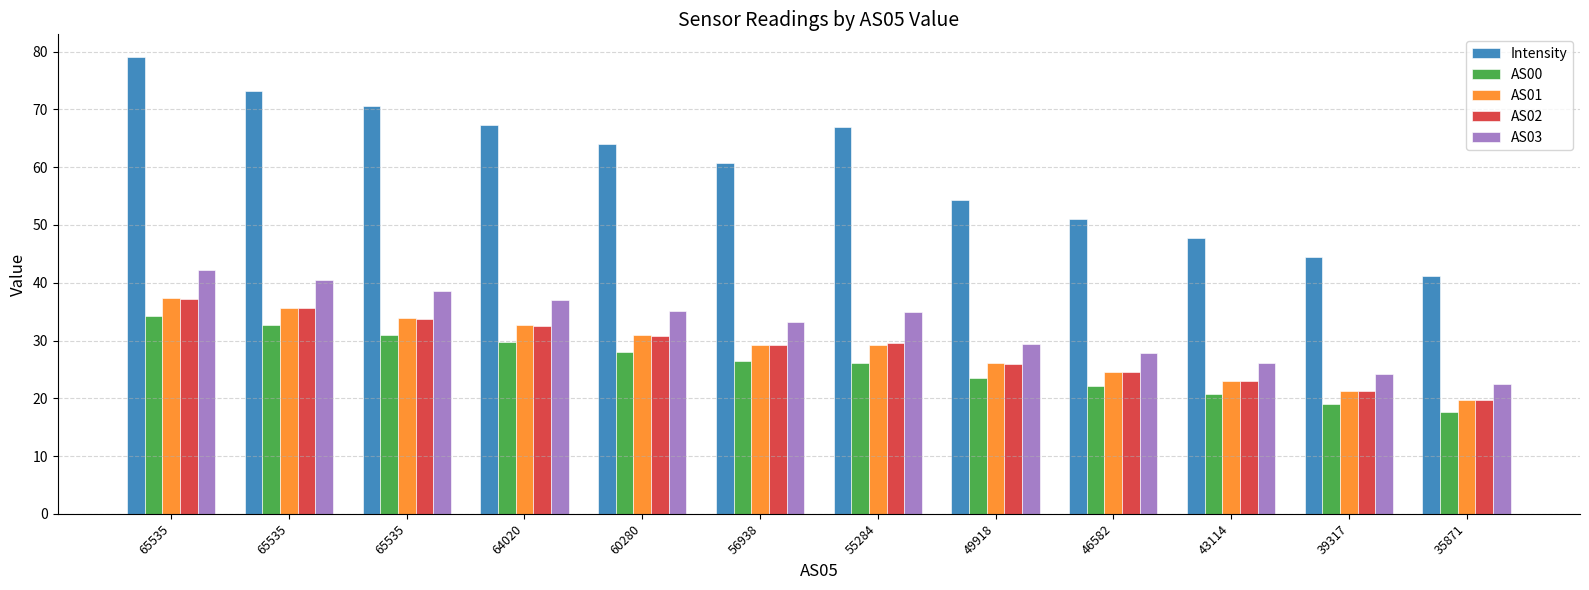

Which label corresponds to the smallest value in the chart?

35871